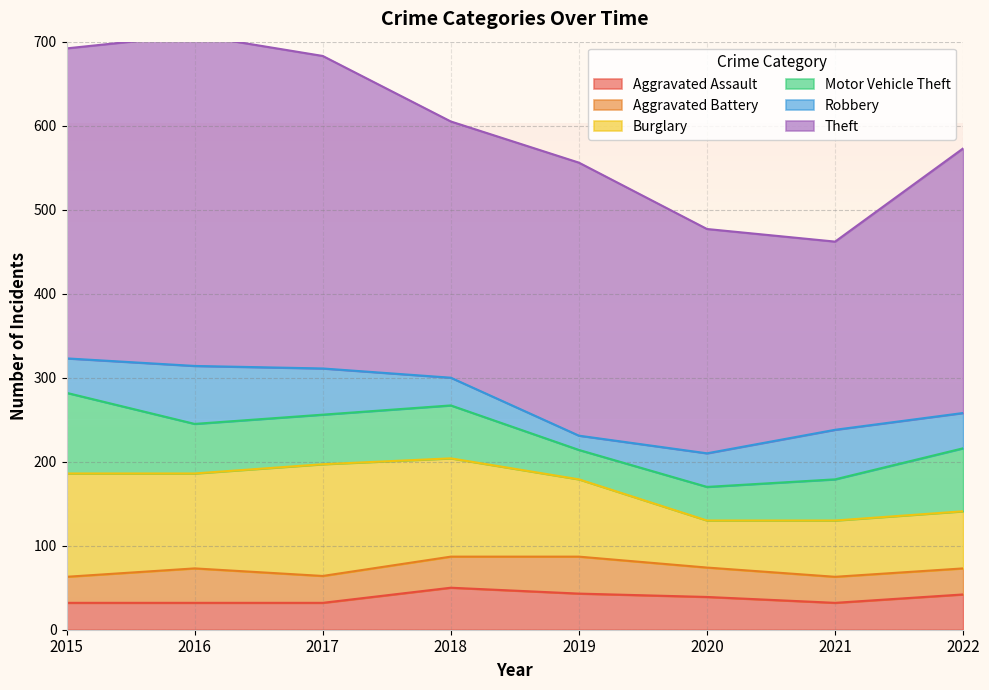

True or false: Motor Vehicle Theft and Aggravated Assault cross at least once.

True